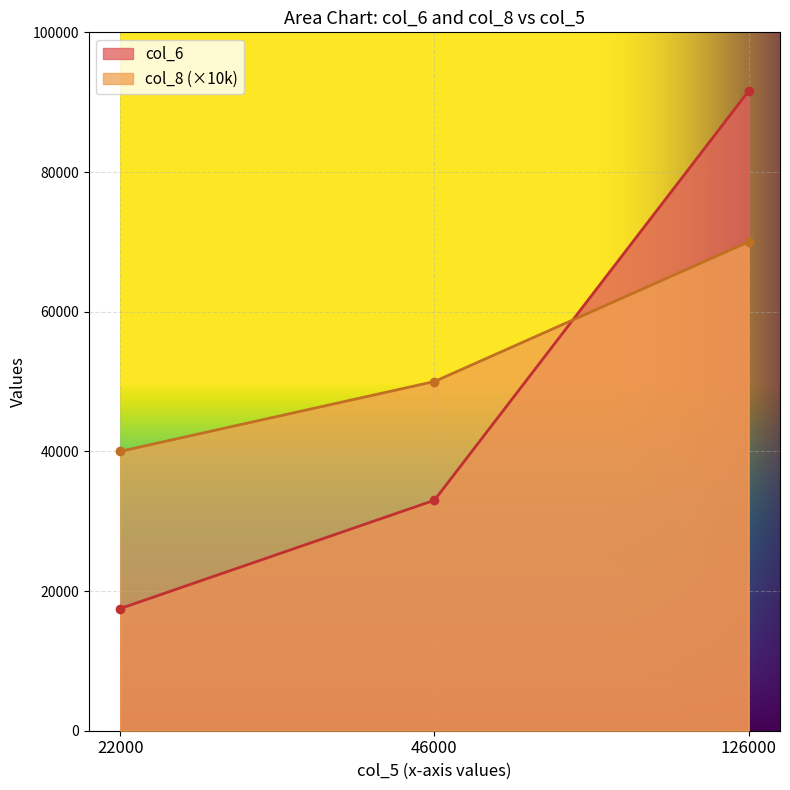

Which has a higher value, 22000 or 46000?

46000